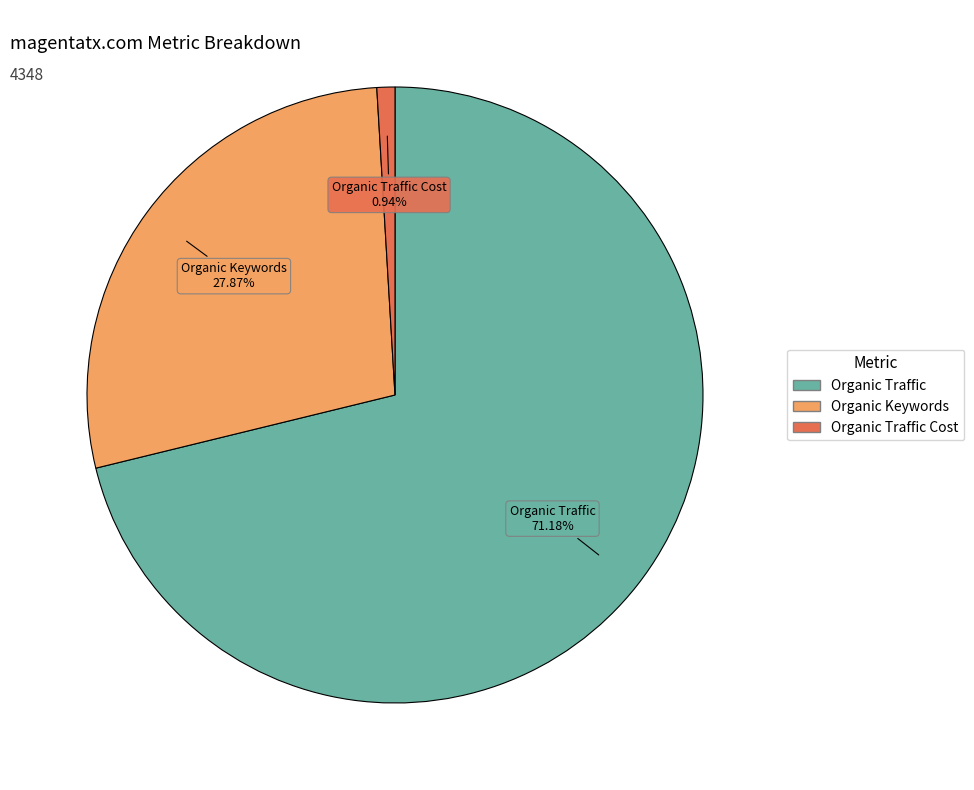

Is there a majority slice in this chart?

Yes